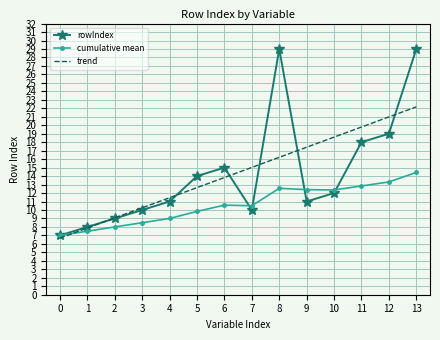

Rank the series by their maximum value, from highest to lowest.

rowIndex, trend, cumulative mean